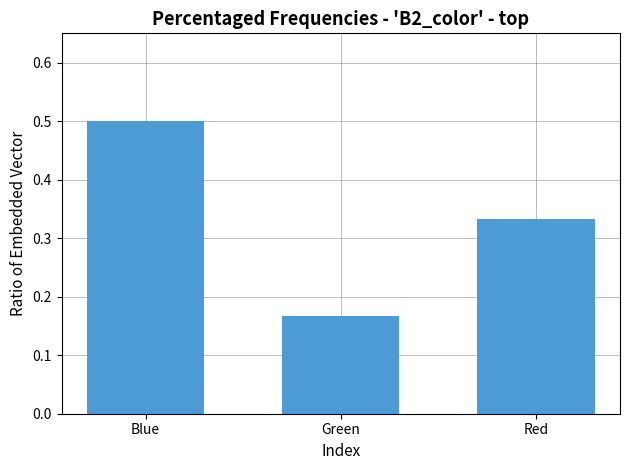

At which category does the chart reach its peak across all series?

Blue